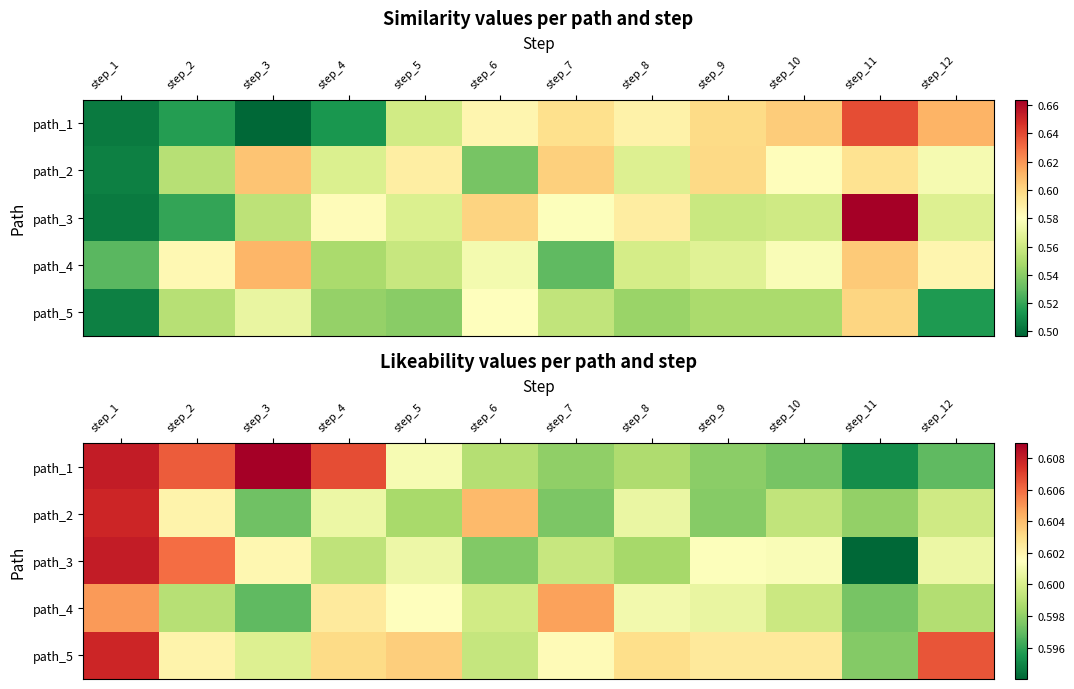

Read the path_3 value at step_8.

0.6